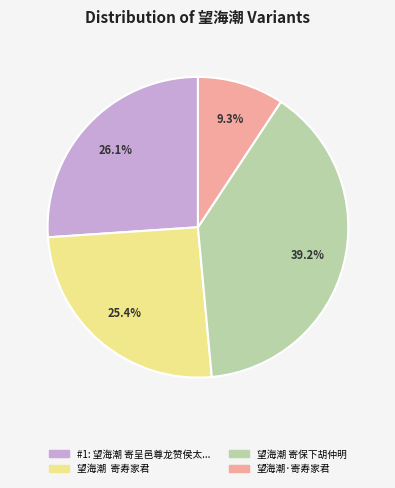

Is there any slice that represents more than half of the pie?

No